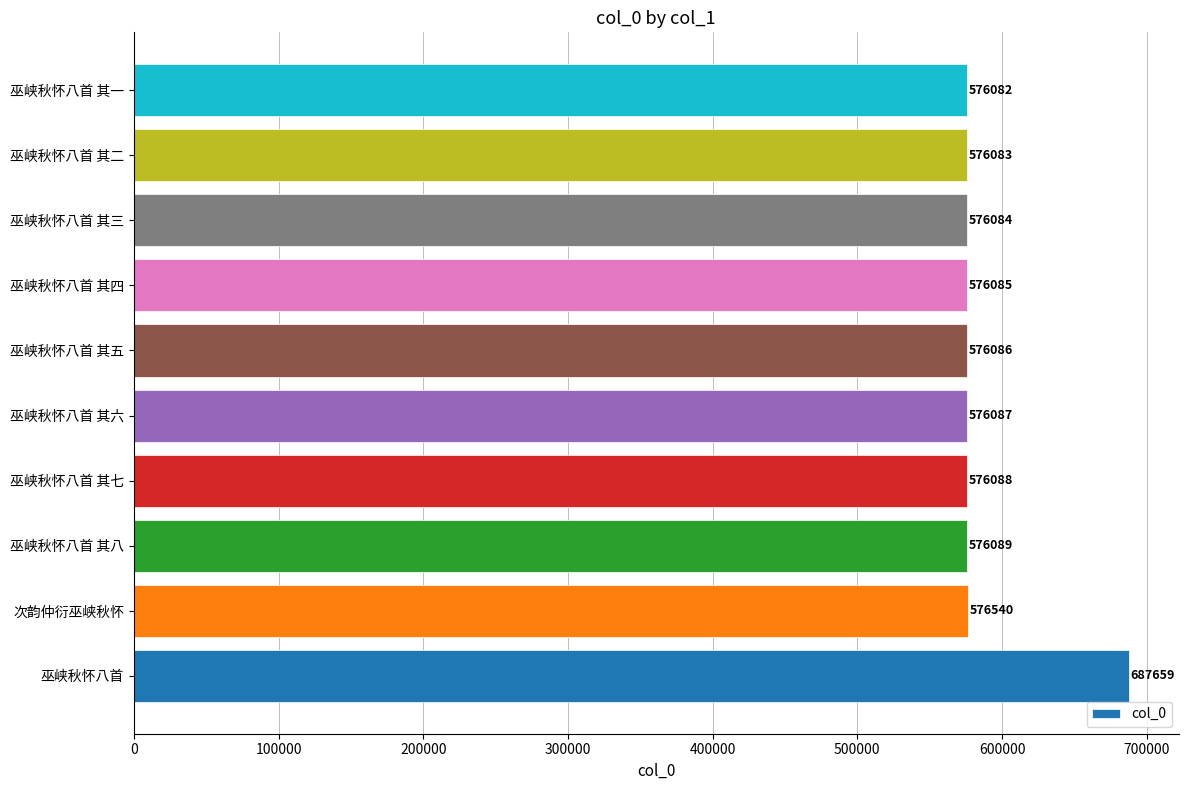

Between 巫峡秋怀八首 其七 and 巫峡秋怀八首 其二, which is larger?

巫峡秋怀八首 其七